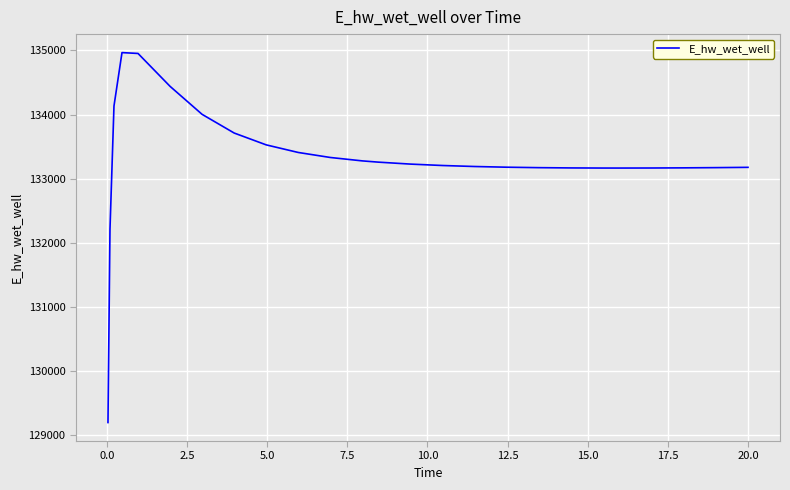

What is the sum of all values?

3465735.6